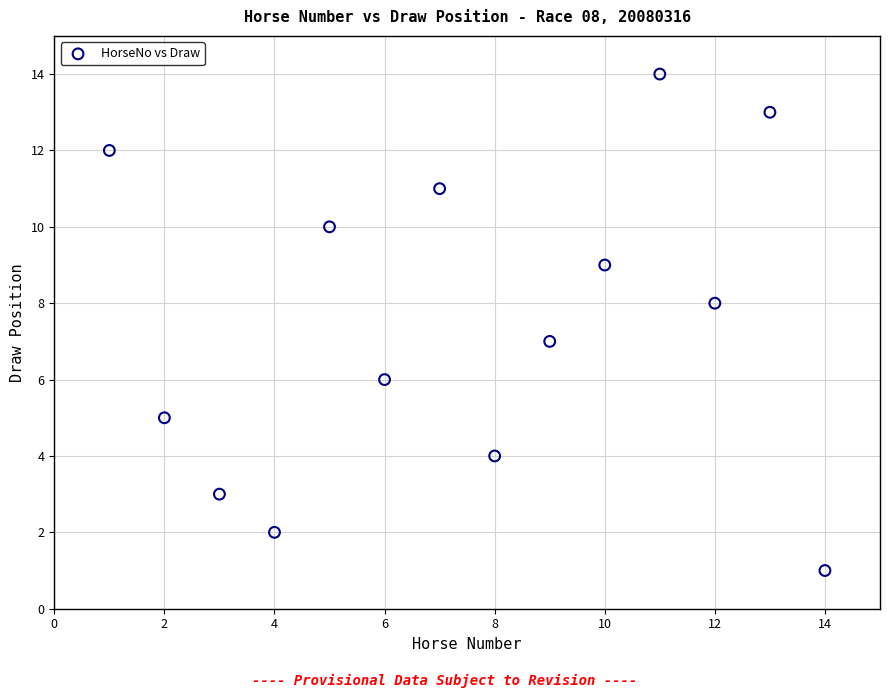

What is the range of Y values (max minus min)?

13